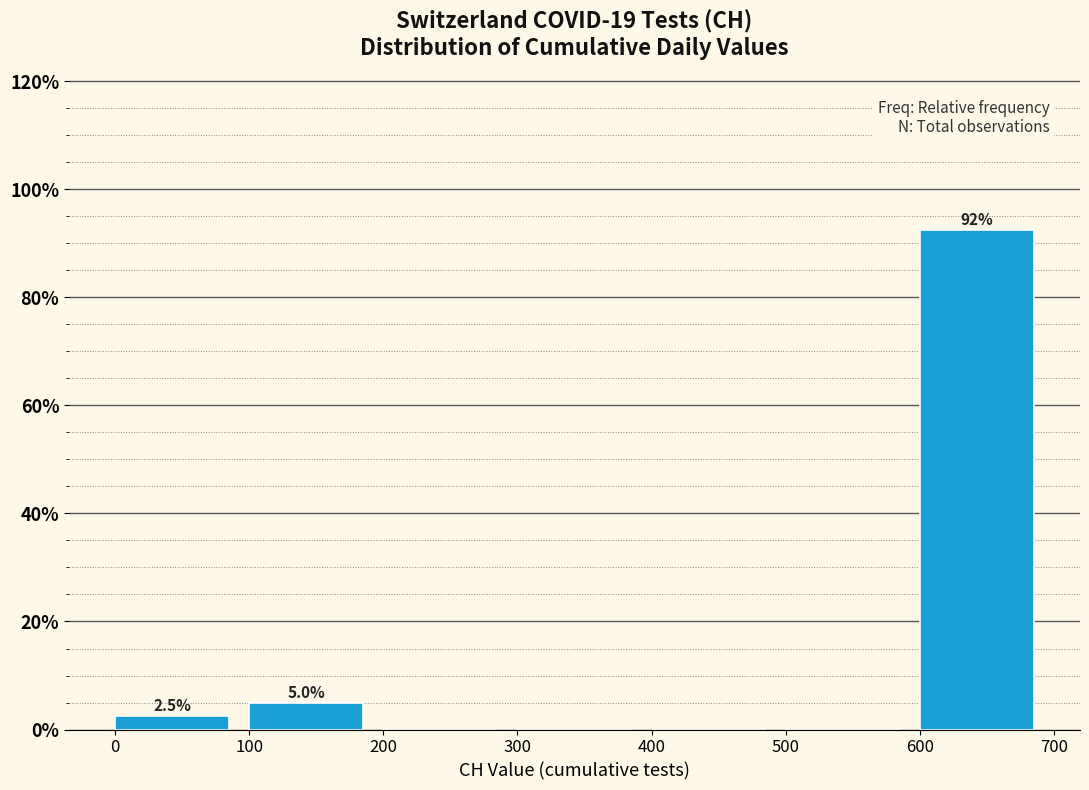

Over which range of the x-axis is the bar tallest?

600 to 700